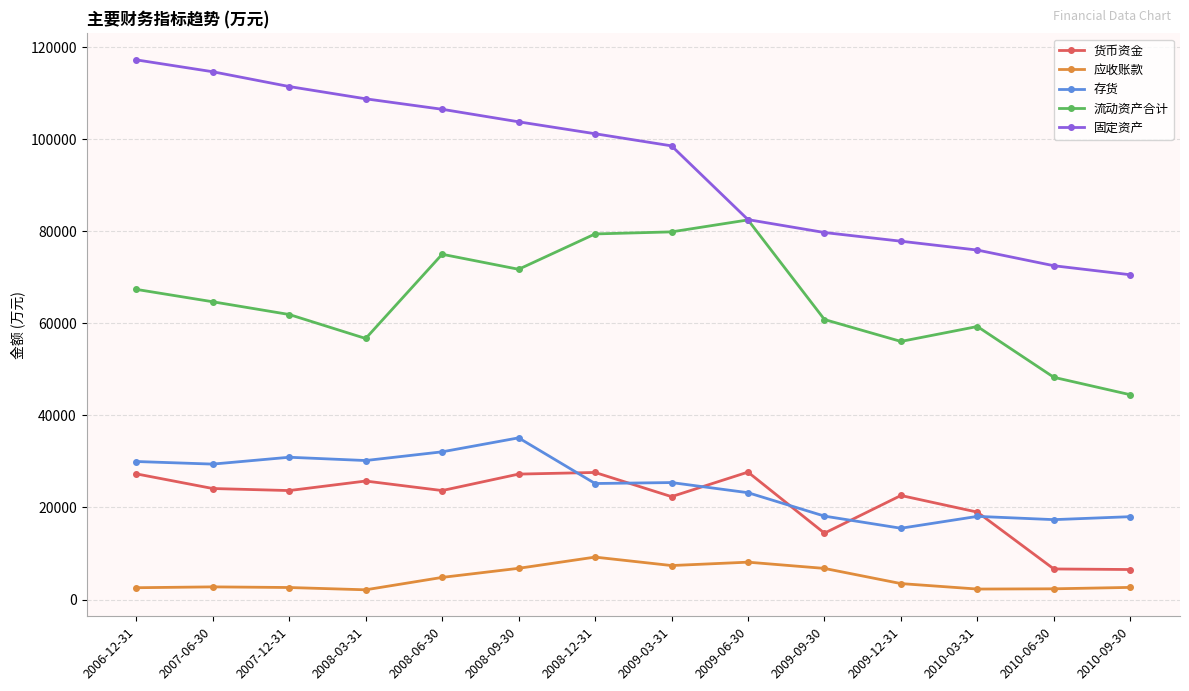

Which series has the largest total across all categories?

固定资产